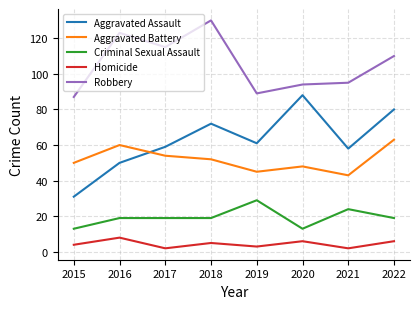

Which label corresponds to the largest value in the chart?

2018